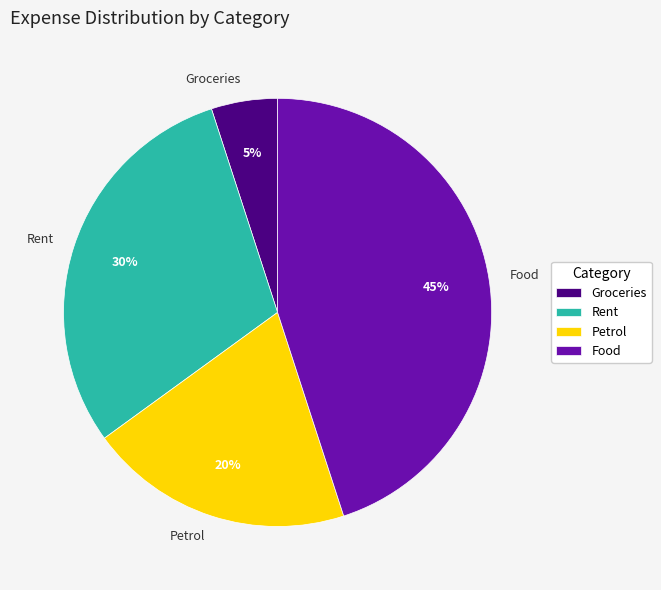

Which category has the biggest portion of the pie?

Food